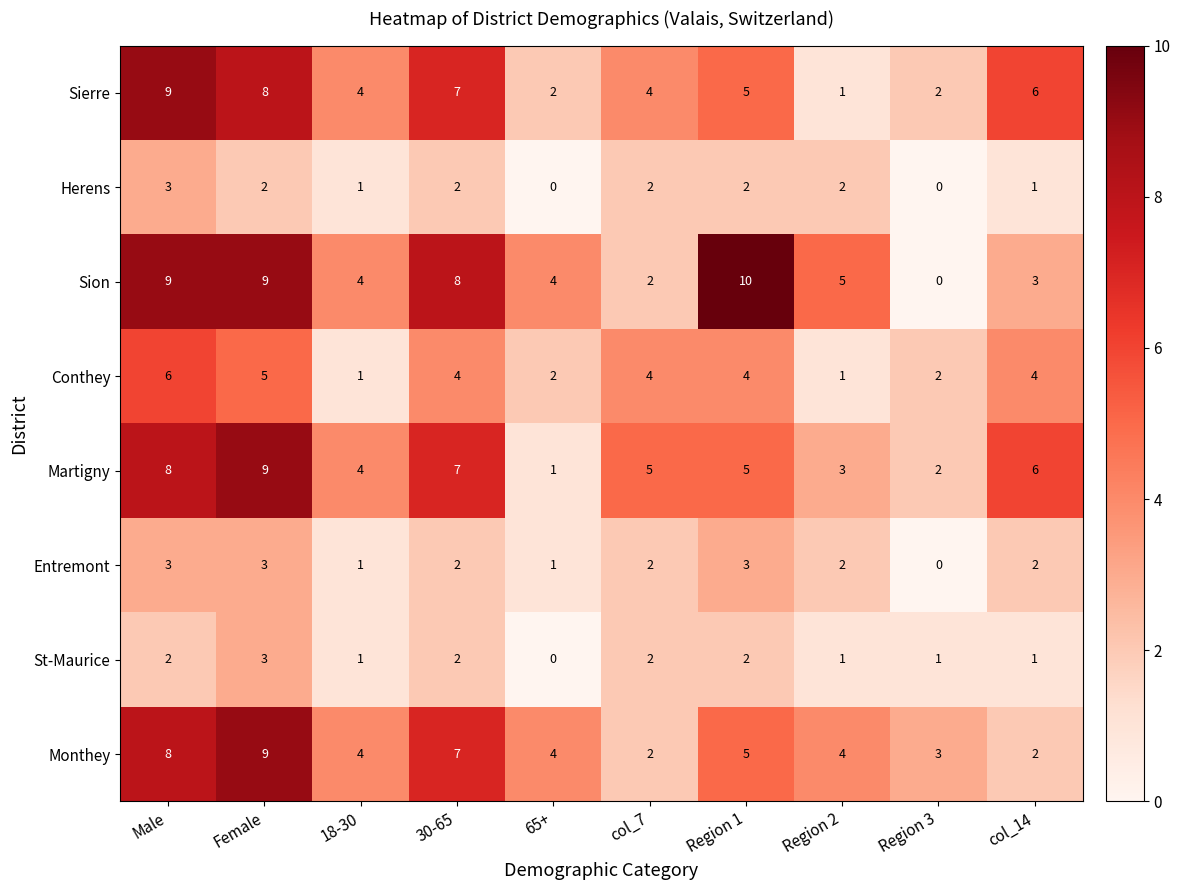

What is the difference between the highest and lowest values at Female?

7